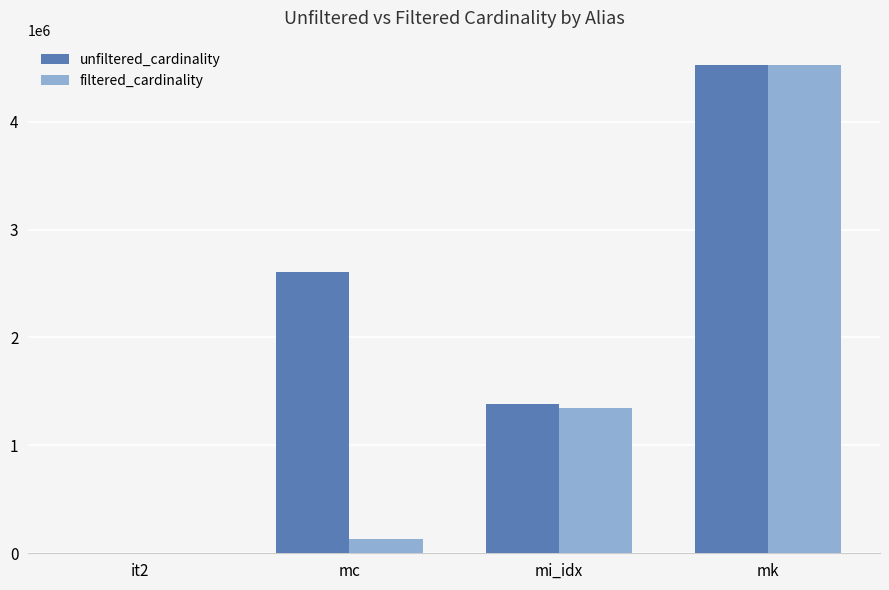

What is the greatest value displayed?

4523930